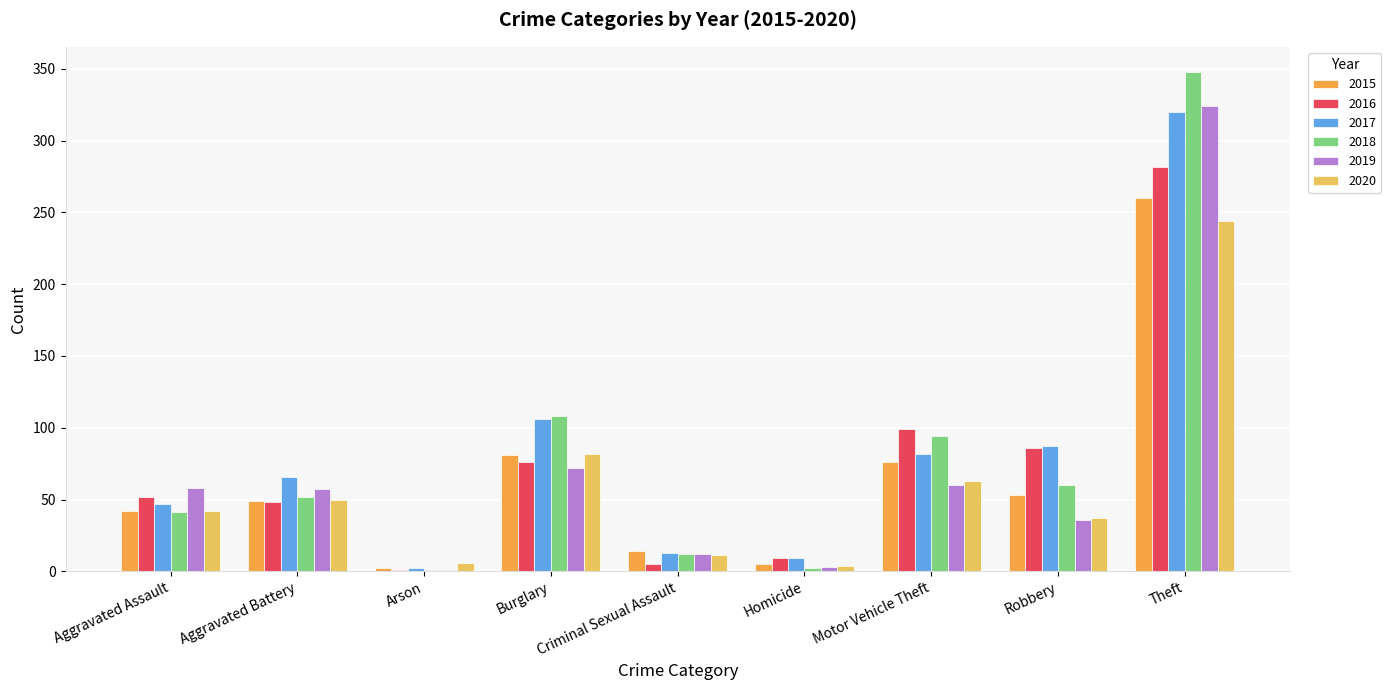

Where is 2020 nearest to the value 124?

Burglary